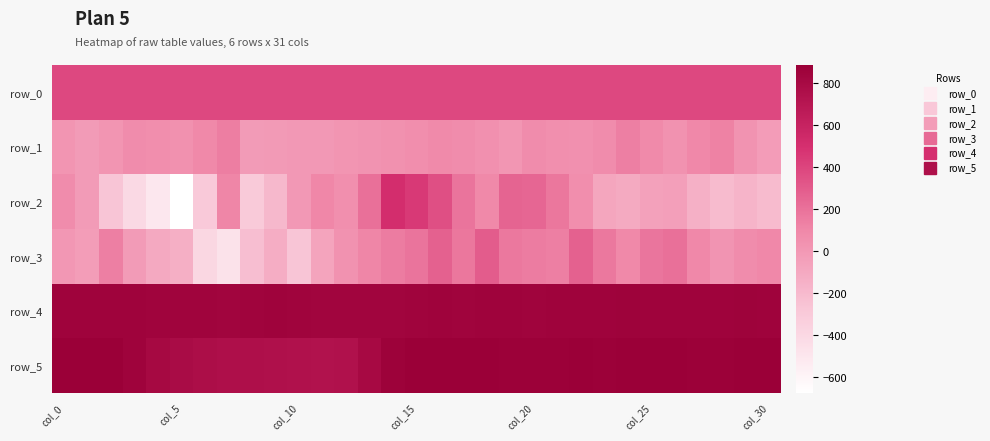

What is the difference between the maximum and second lowest values in the row_3 series?

687.0